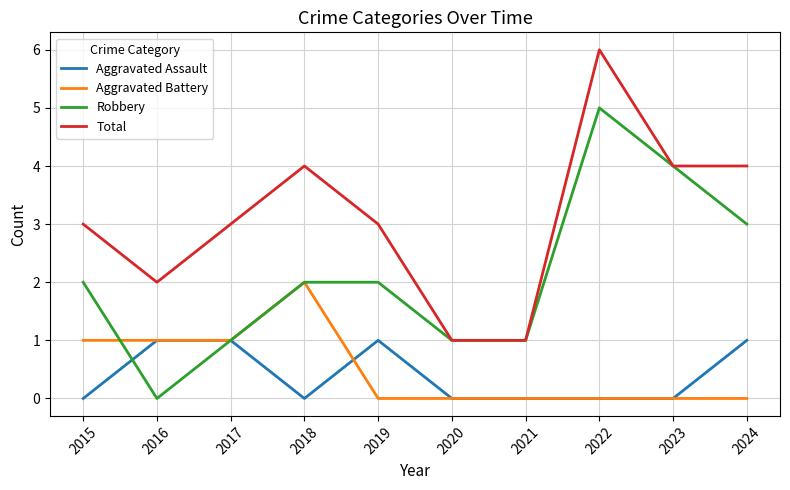

Count the Aggravated Assault values in the range 0 to 1.

10